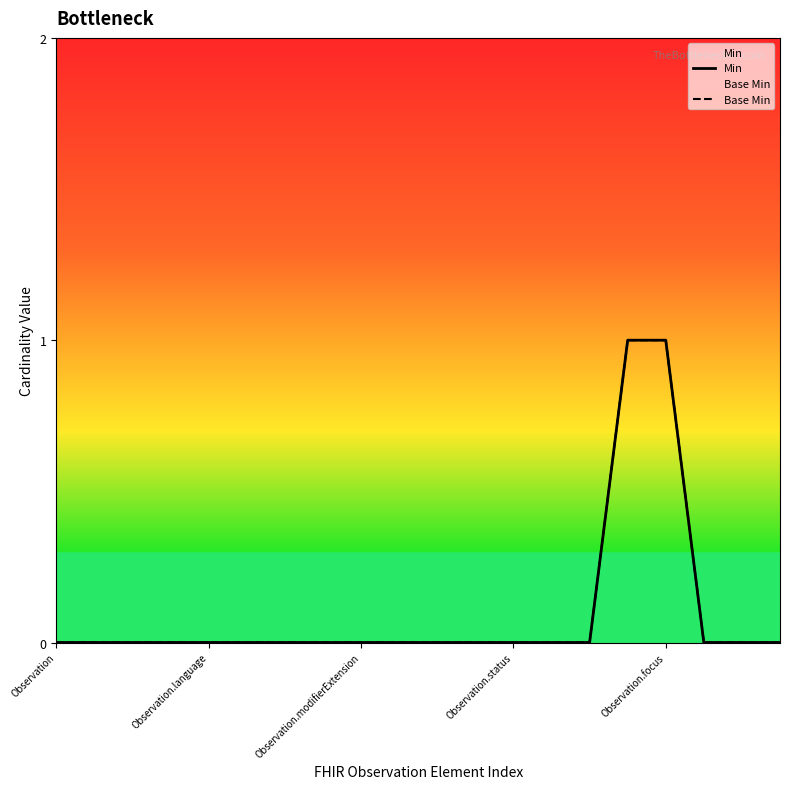

How many lines are shown in the chart?

2